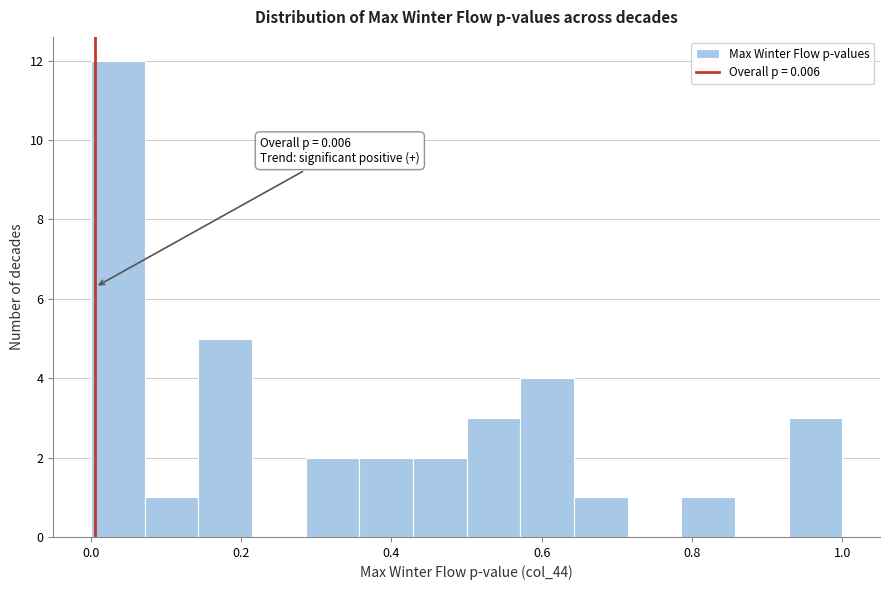

Around what value on the x-axis is the tallest bar? Give the approximate position of its centre, as read against the axis.

0.04